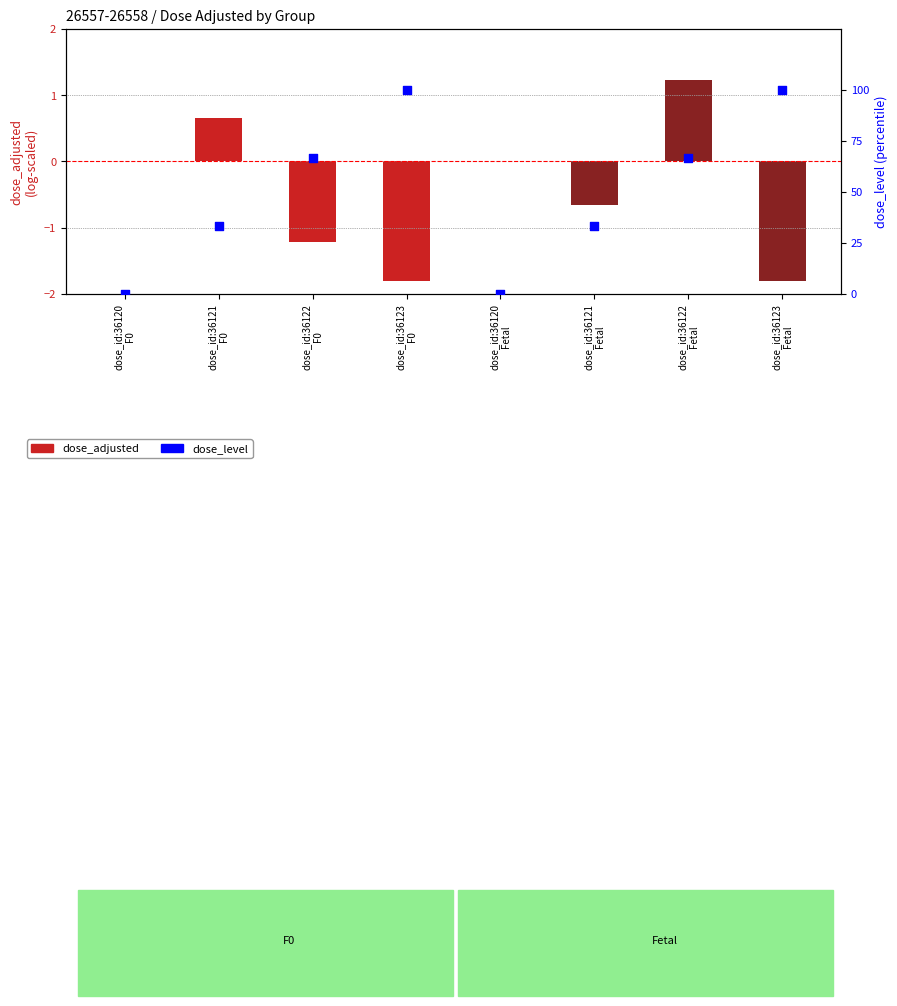

At which category is the sum across all series the highest?

dose_id:36123
F0